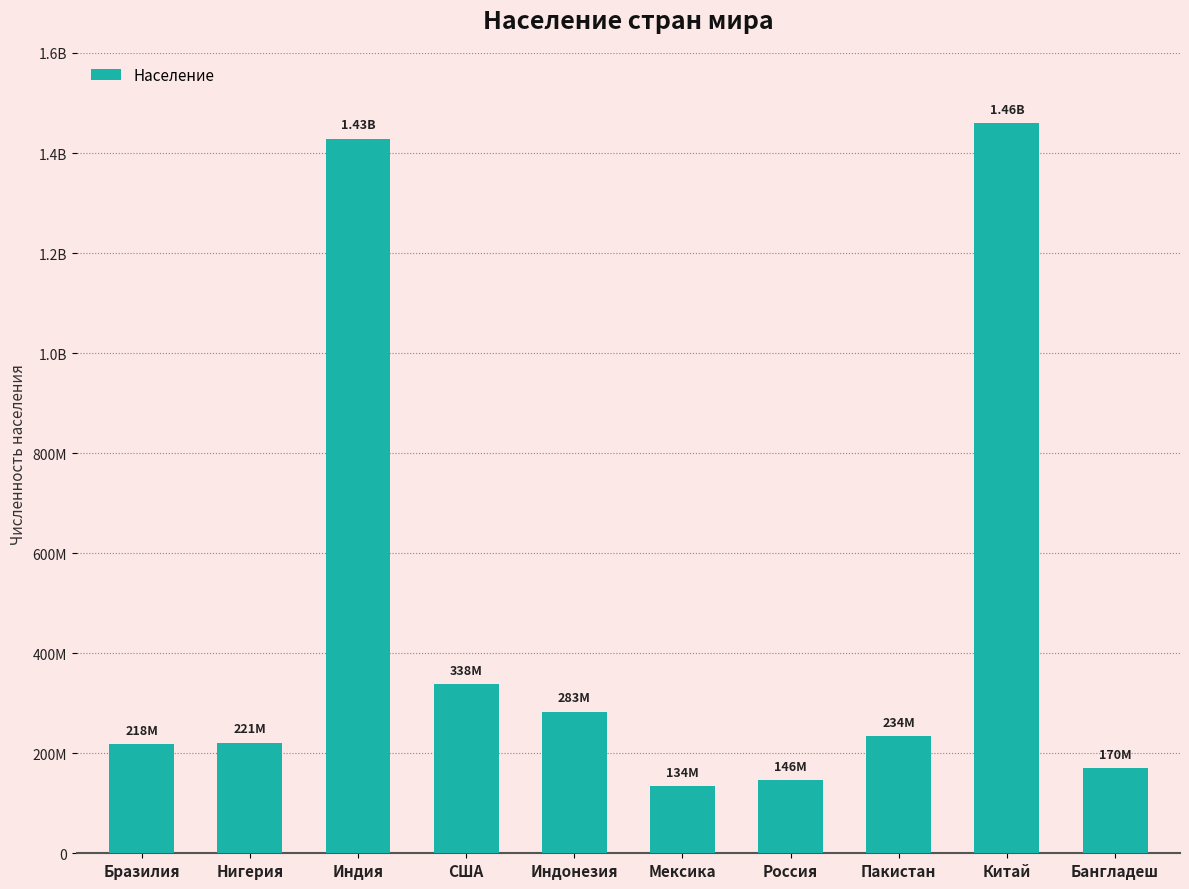

The chart shows a value of 337924724 at США. True or false?

True